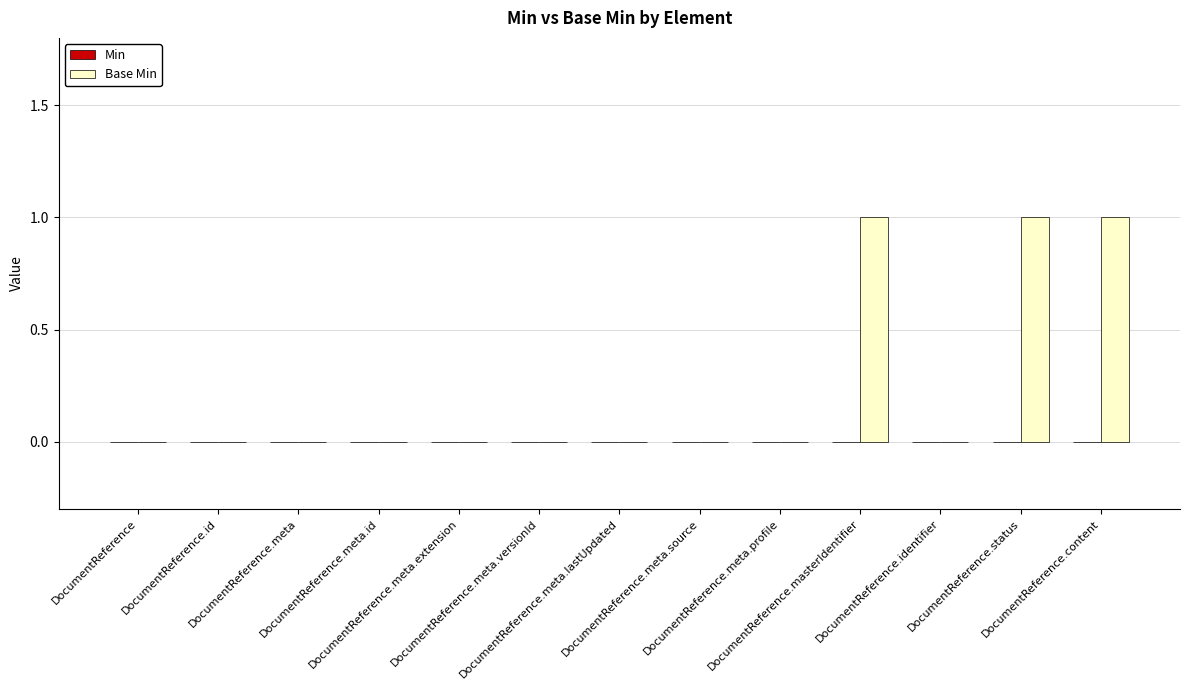

What is the sum of all values?

3